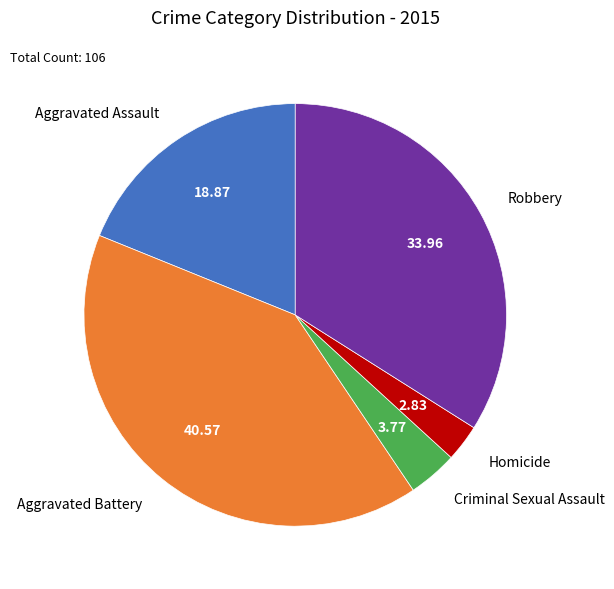

Rank the categories by value from lowest to highest.

Homicide, Criminal Sexual Assault, Aggravated Assault, Robbery, Aggravated Battery